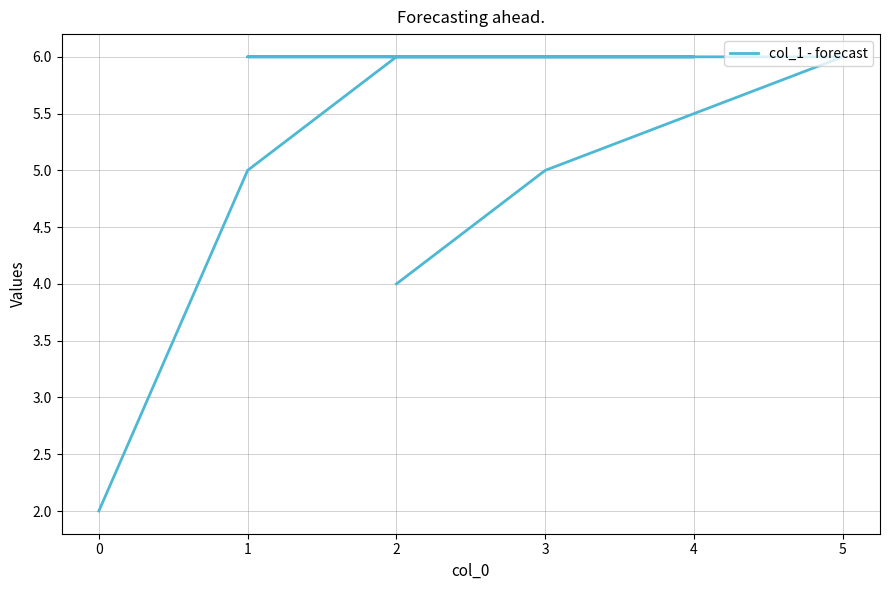

True or false: there are more than 0 points higher than both neighbors.

False